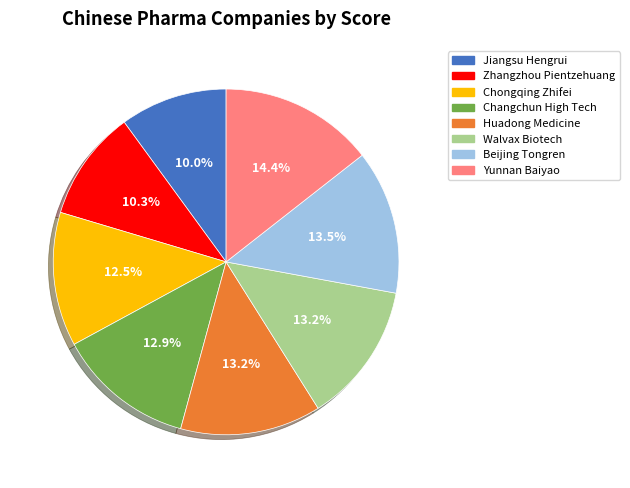

To the nearest percent, what portion does Yunnan Baiyao represent?

14%